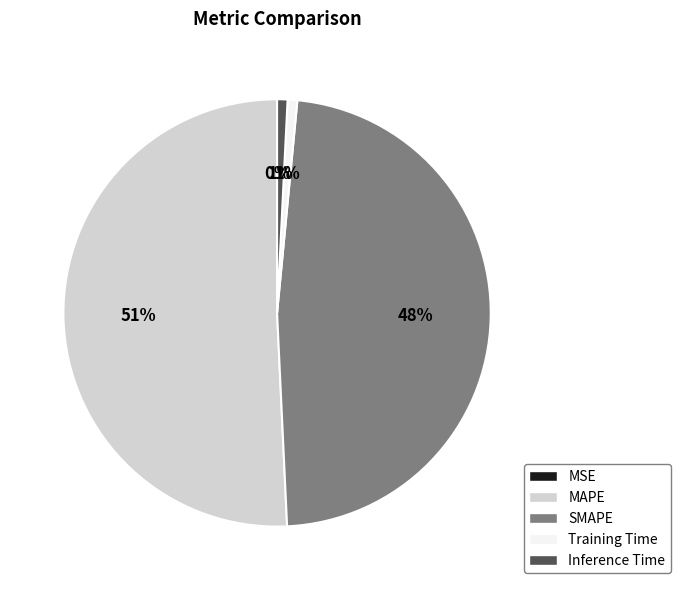

Is it true that SMAPE is 58% of the pie?

False